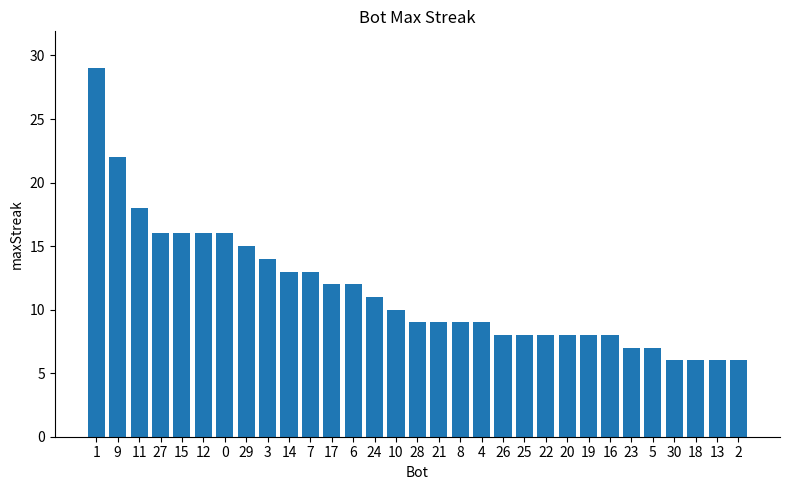

What is the approximate value at 27, to the nearest 5?

15